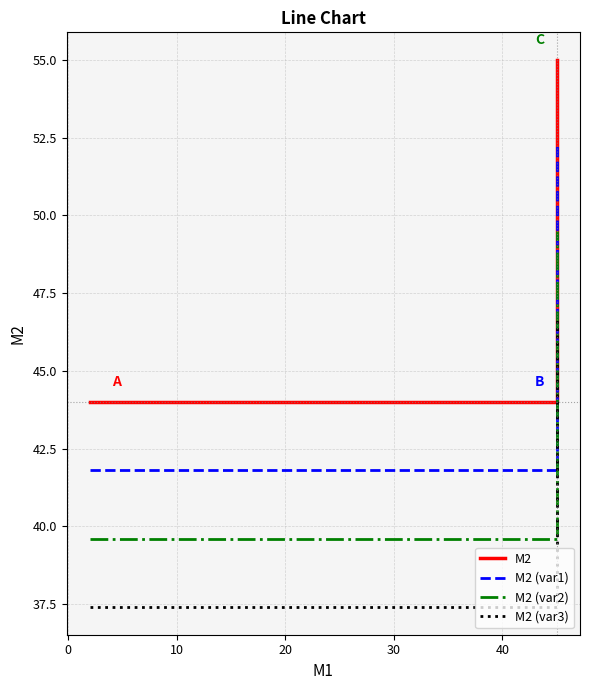

Is this an area chart (filled region under the line)?

No